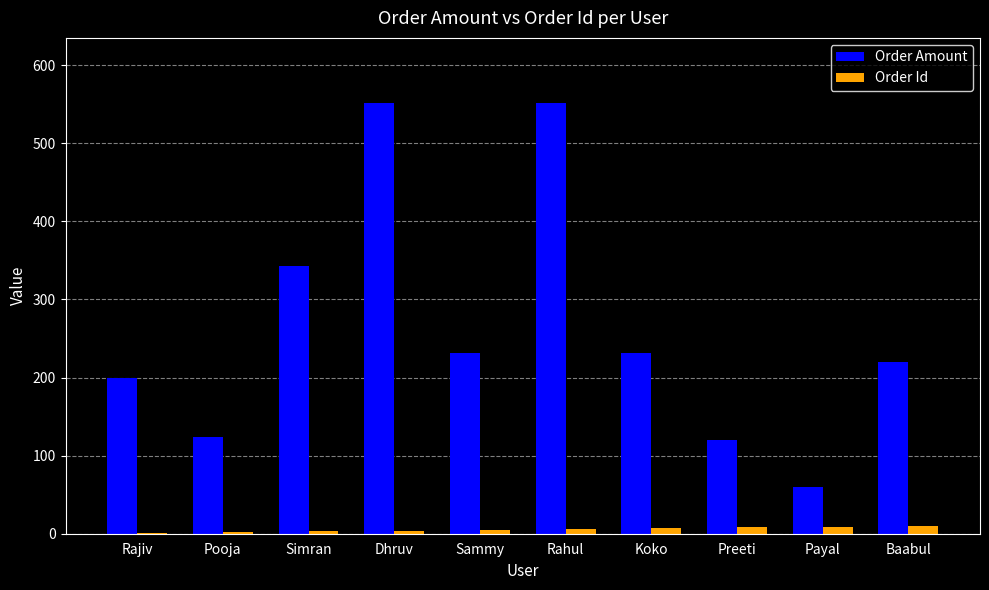

Is the value of Order Id at Rahul greater than the value of Order Amount at Simran?

No